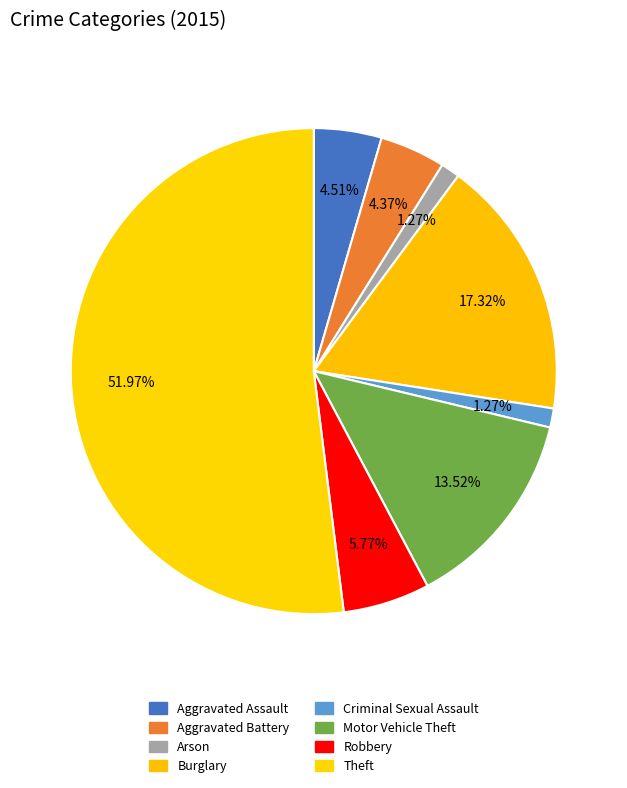

Which slice represents more than half of the pie?

Theft